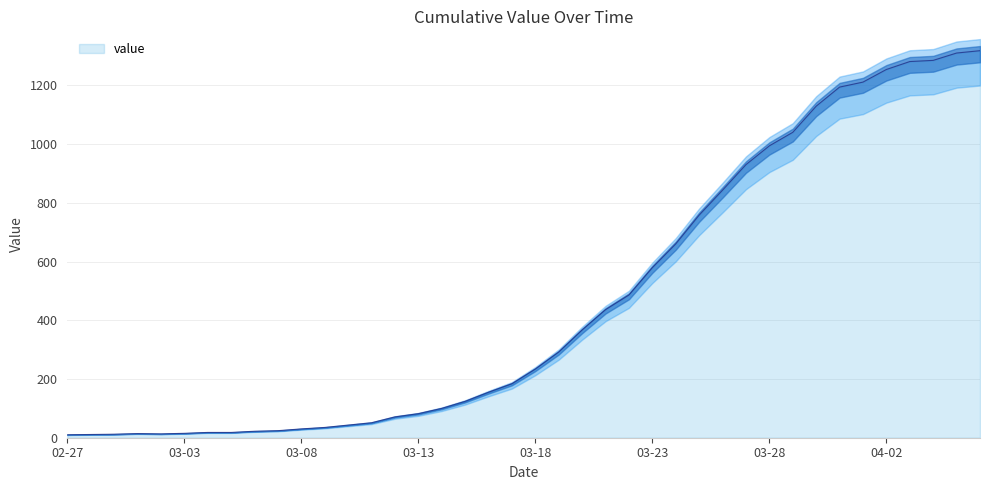

Count the number of data series in this chart.

1